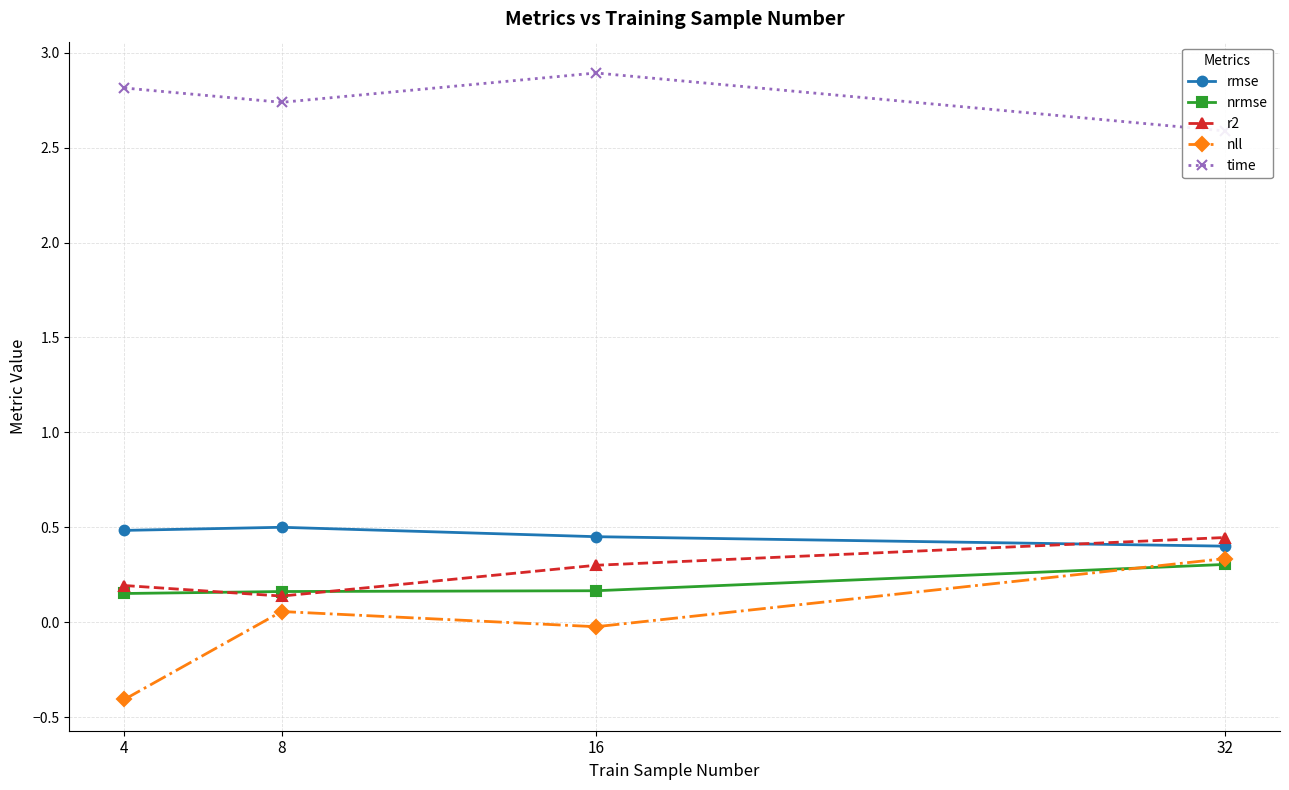

What is the total value across all series at 32?

4.1